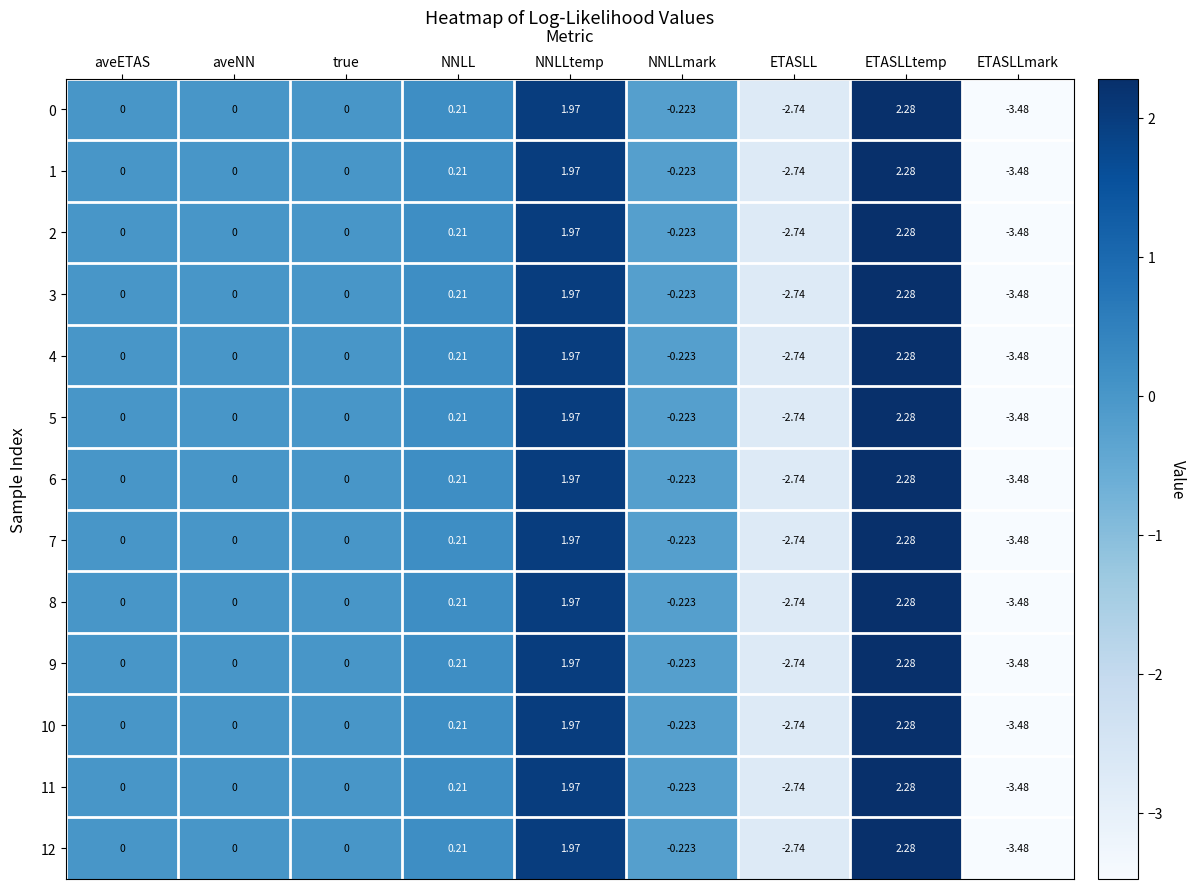

Which category has the highest value in the 11 series?

ETASLLtemp